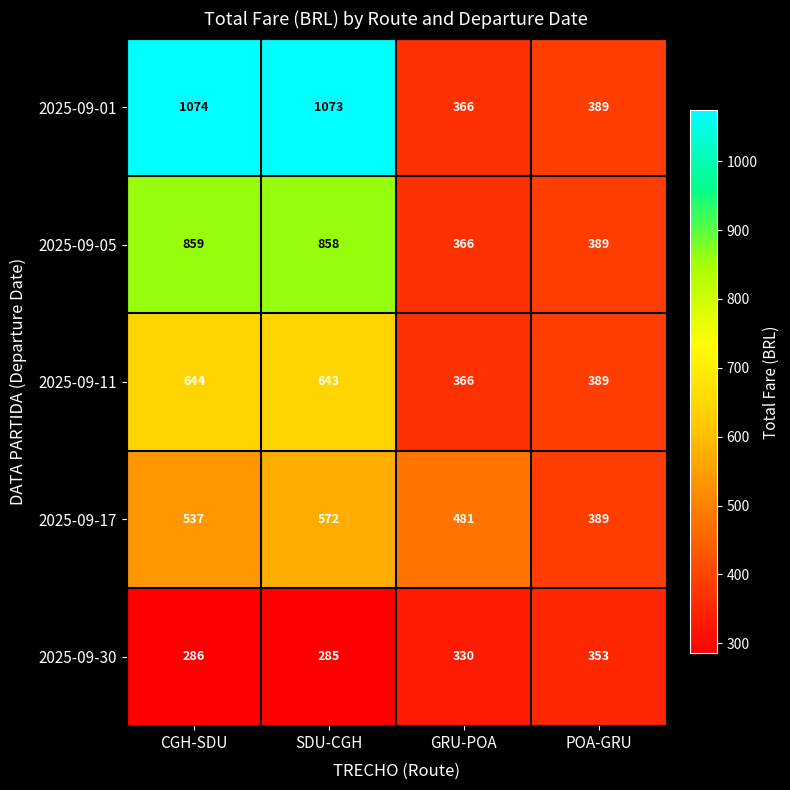

What is the maximum value shown in the chart?

1074